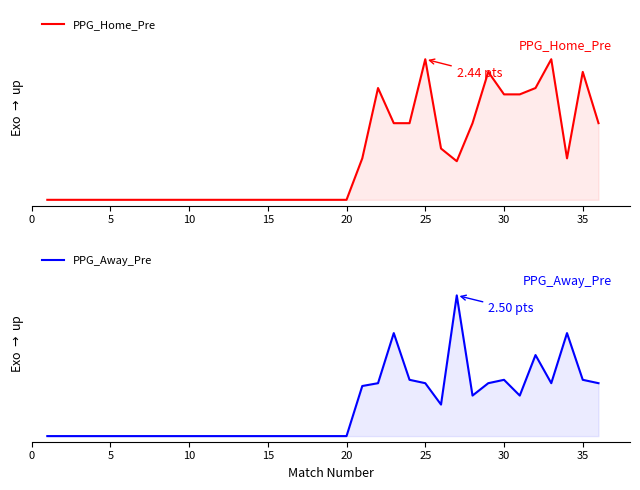

How many lines are shown in the chart?

2